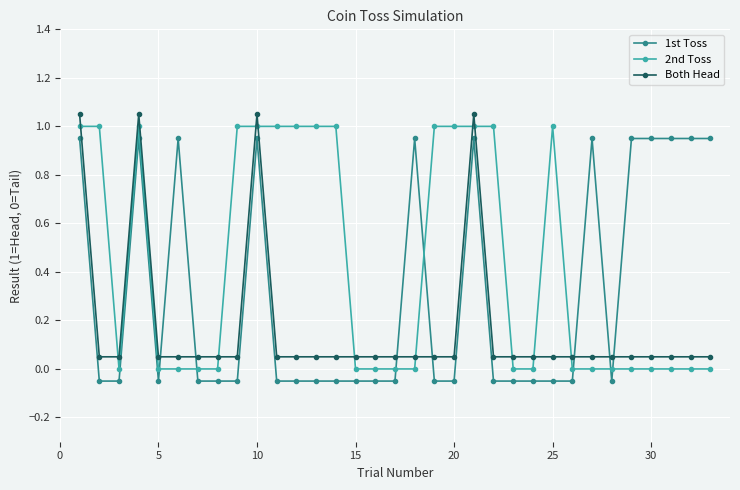

What are all the series names shown in the legend?

1st Toss, 2nd Toss, Both Head